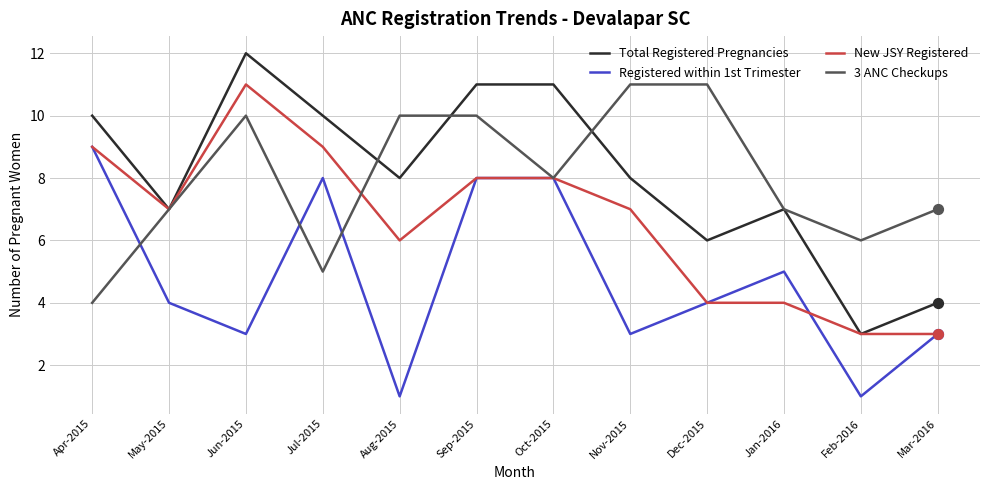

Between Jun-2015 and Aug-2015, which series saw the biggest shift?

New JSY Registered